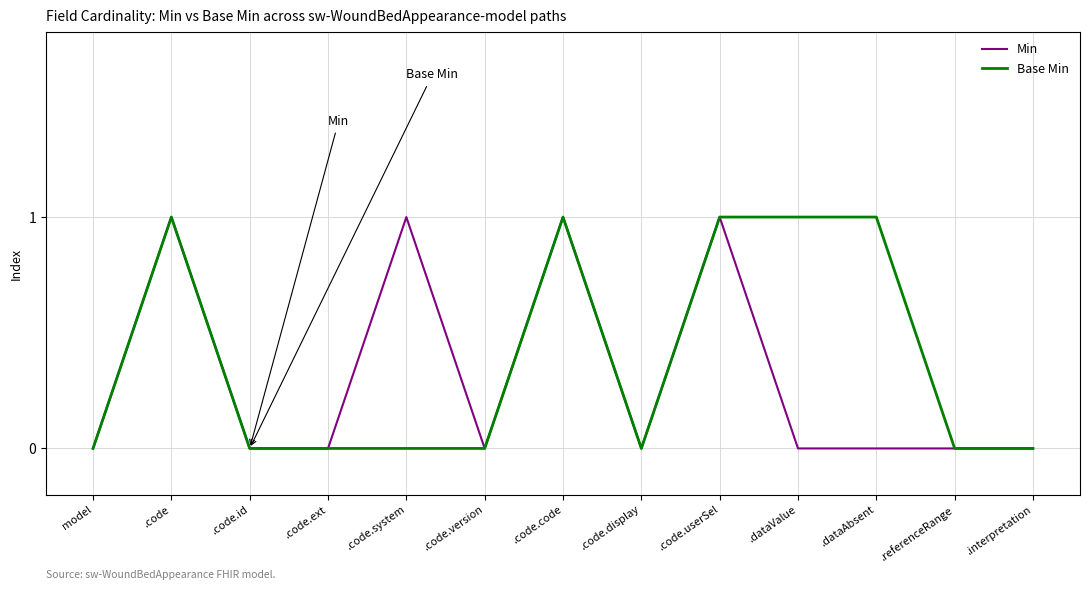

Which series changed the most between .code.id and .code.system?

Min